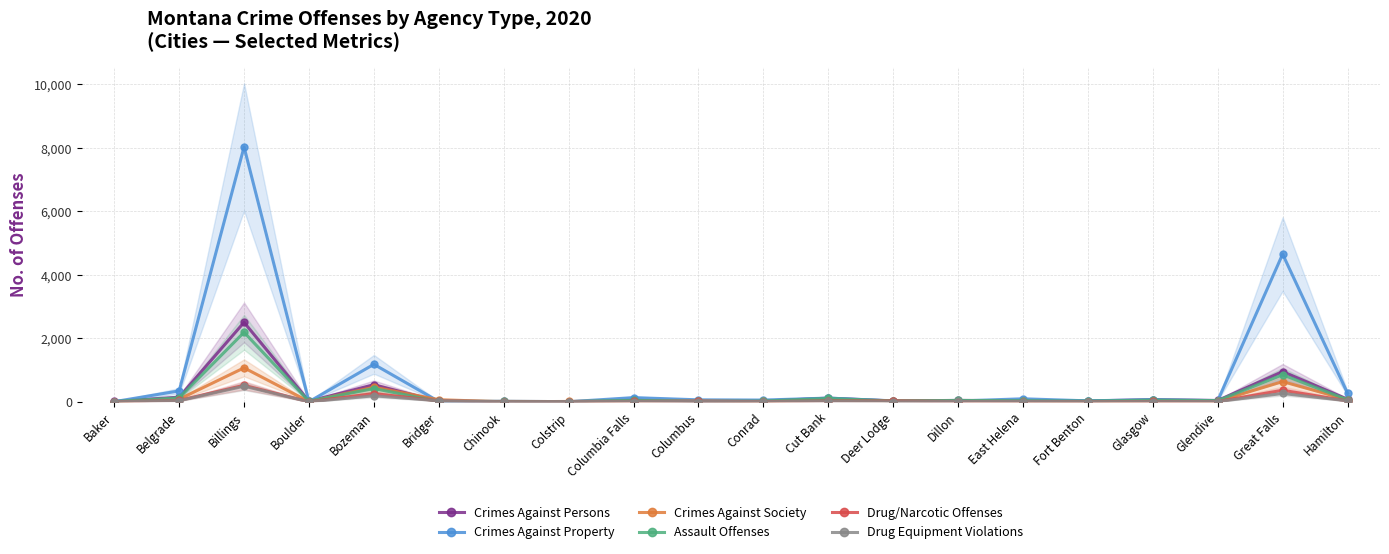

What is the average value of the Drug Equipment Violations series?

56